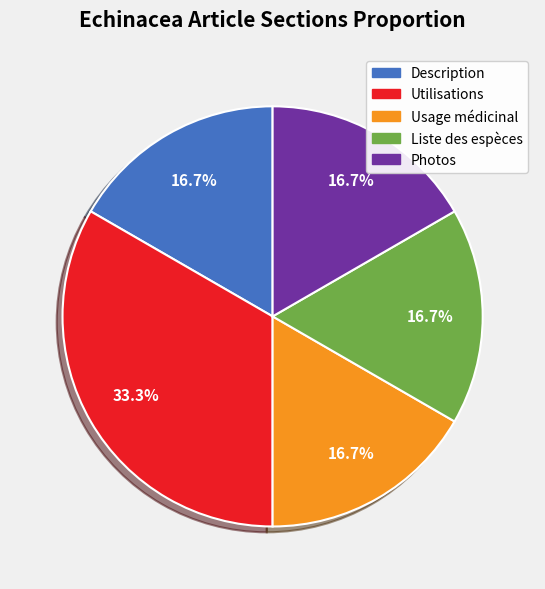

Is it true that Liste des espèces is 24% of the pie?

False